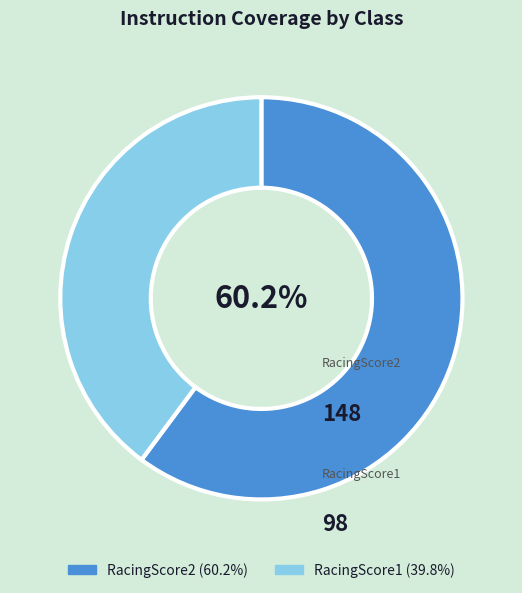

Is there any slice that represents more than half of the pie?

Yes